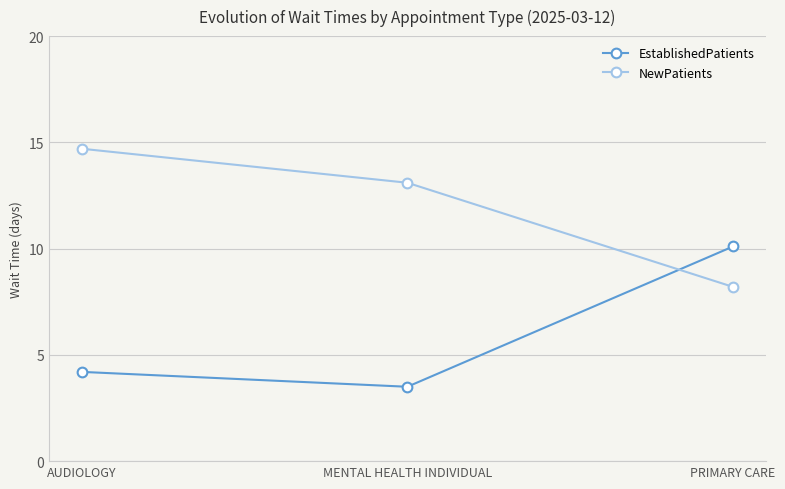

What is the spread (max minus min) of values at PRIMARY CARE?

1.9